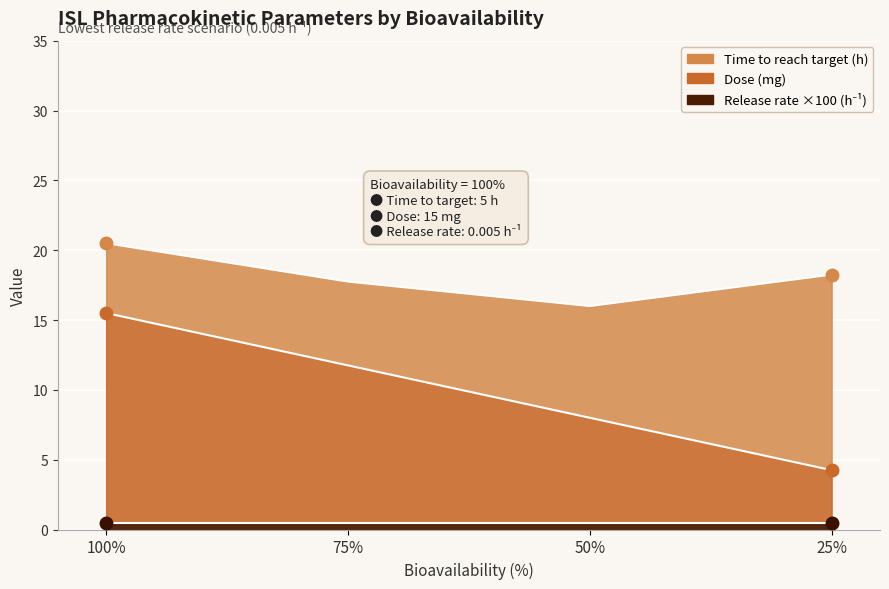

True or false: Time to reach target (h) and Release rate (h−1) ×100 intersect in this chart.

False